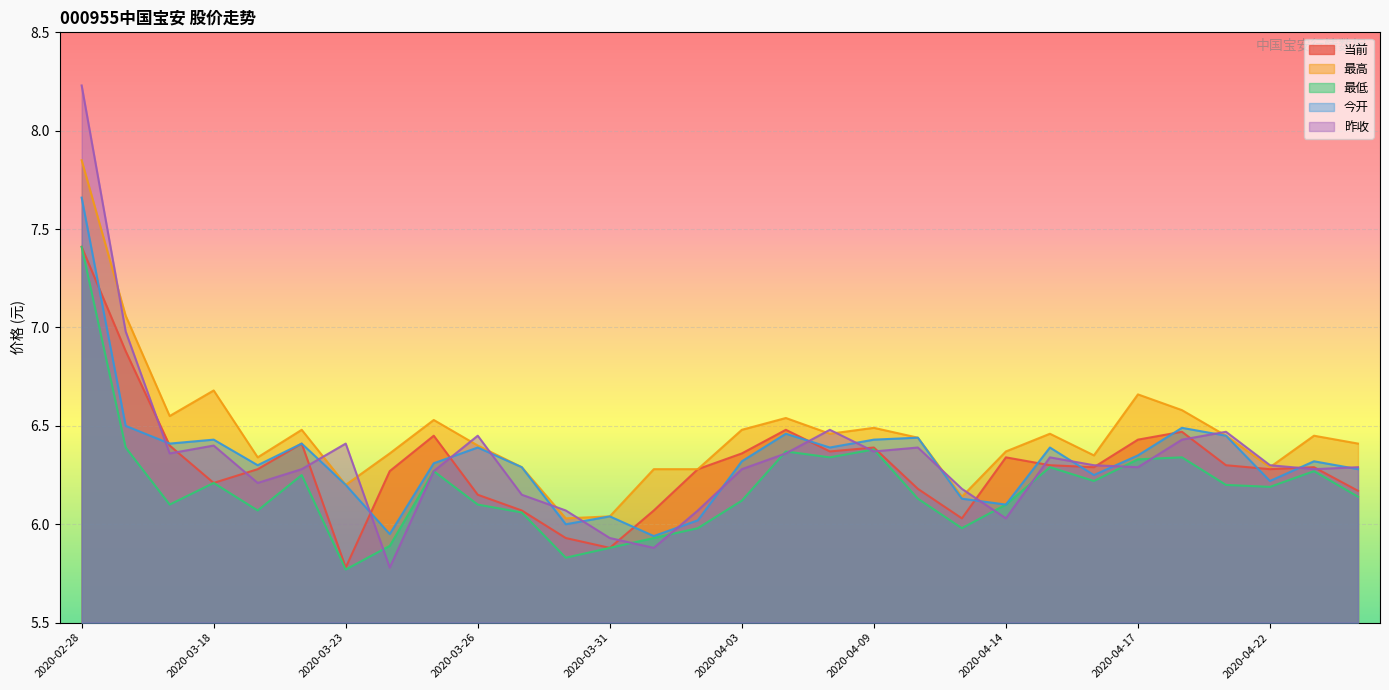

How many values in the 昨收 series exceed 6?

27